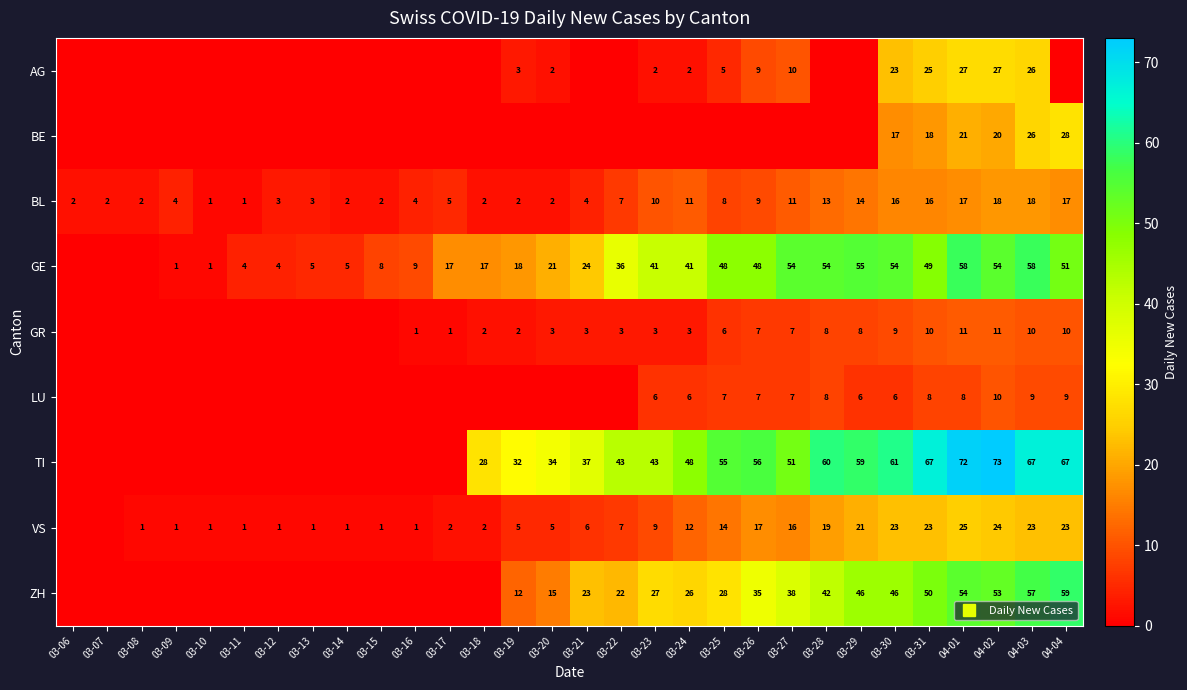

How many values in the VS series exceed 6?

14